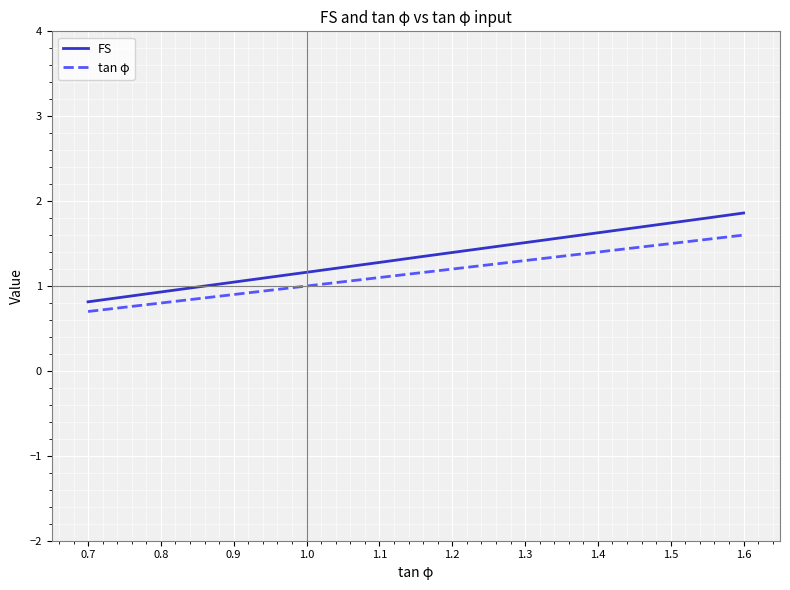

What is the maximum value shown in the chart?

1.9